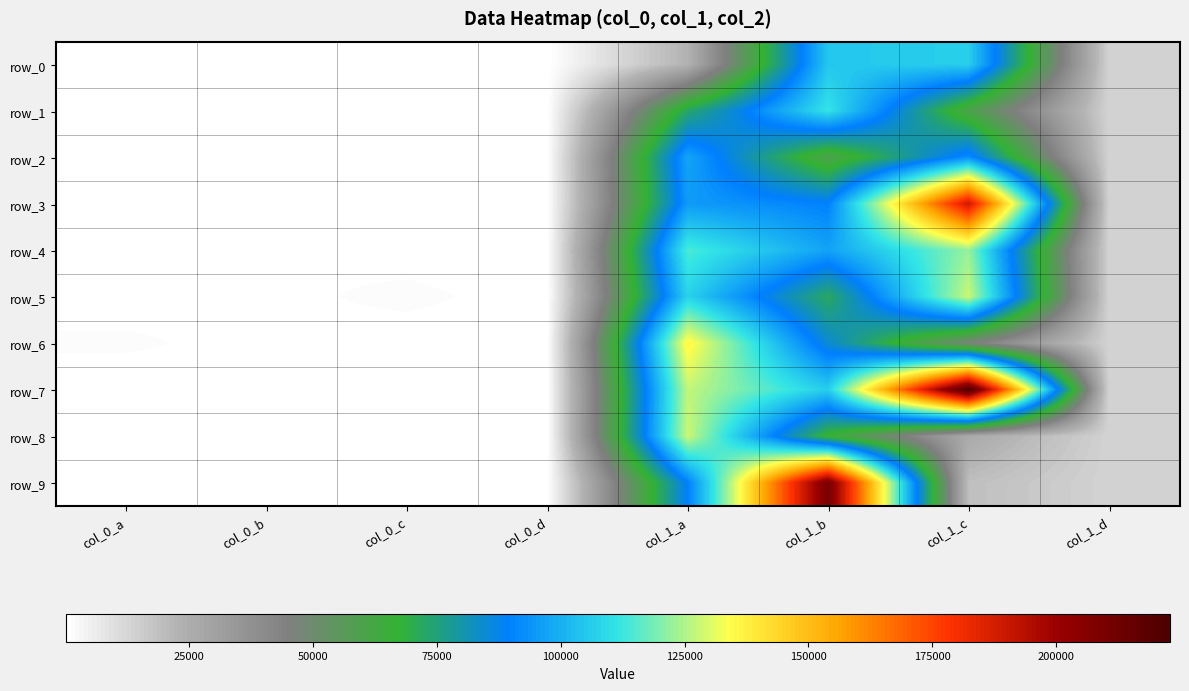

Where is row_8 nearest to the value 64196?

col_1_b